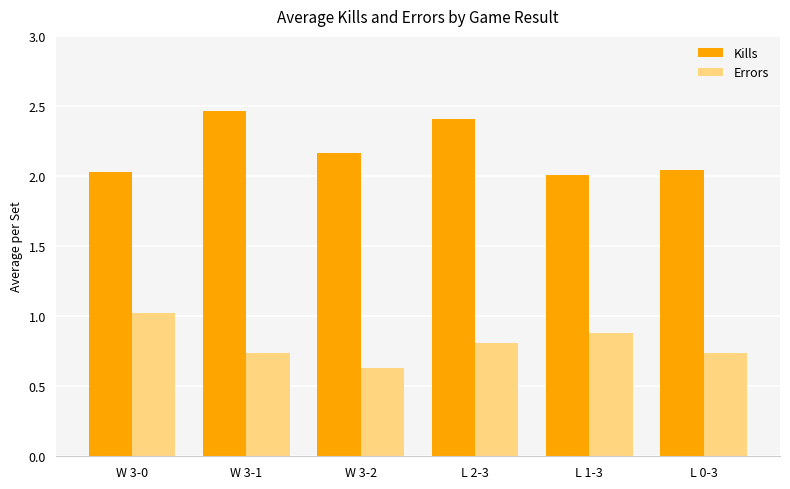

Rank the series at W 3-0 from highest to lowest value.

Kills, Errors